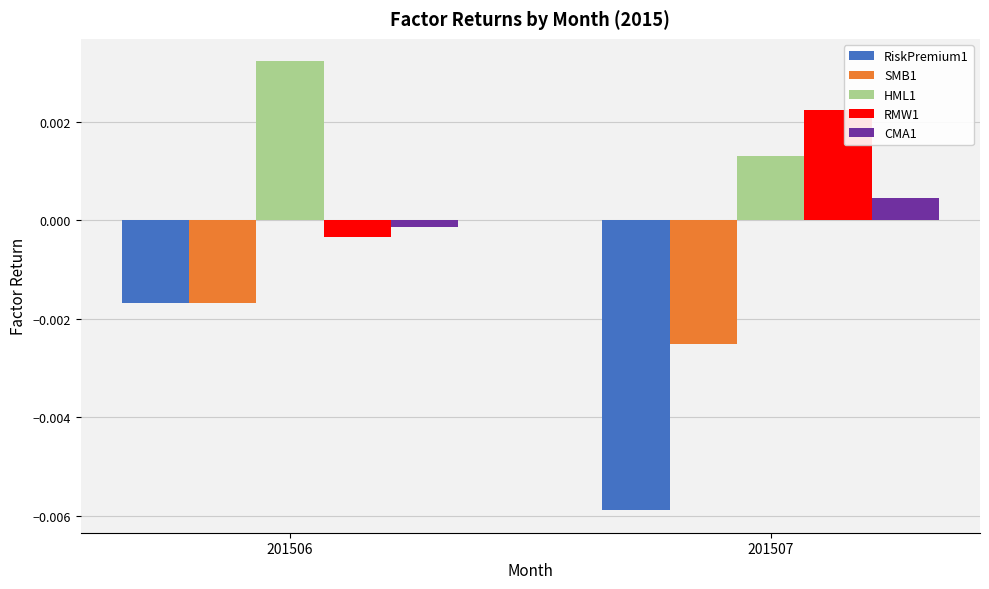

What are all the series names shown in the legend?

RiskPremium1, SMB1, HML1, RMW1, CMA1